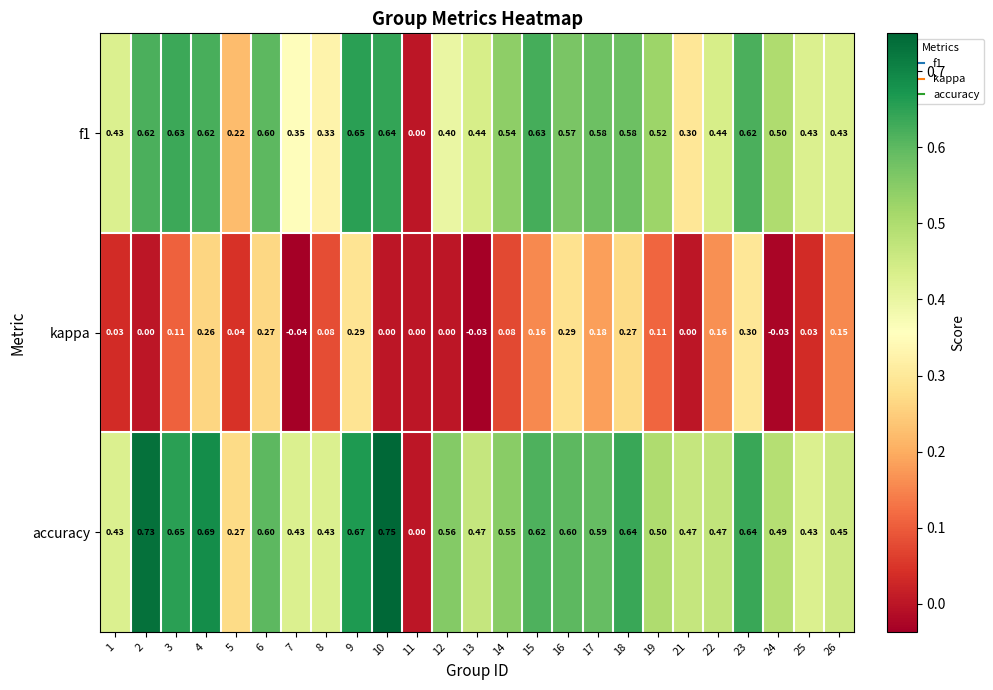

Is the value of f1 at 18 greater than the value of kappa at 2?

Yes